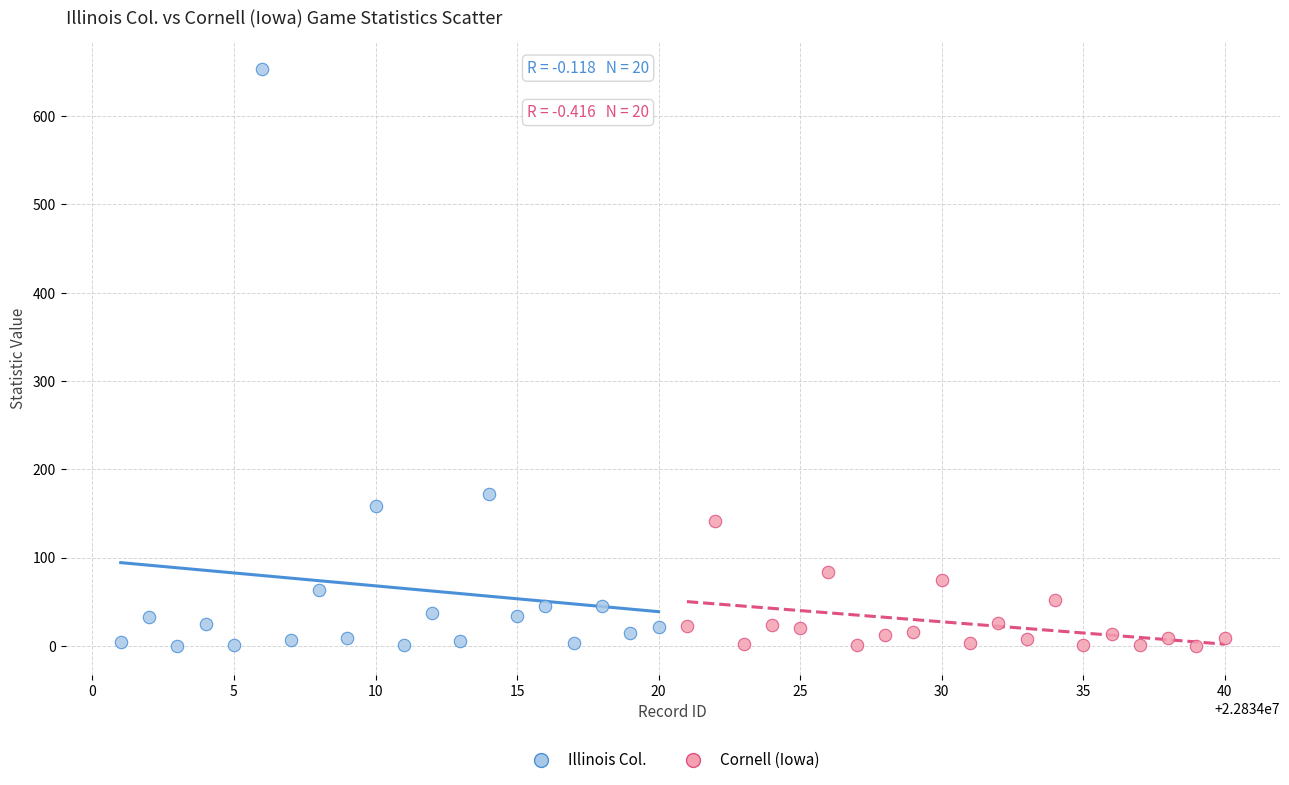

Which series reaches the maximum Y coordinate?

Illinois Col.